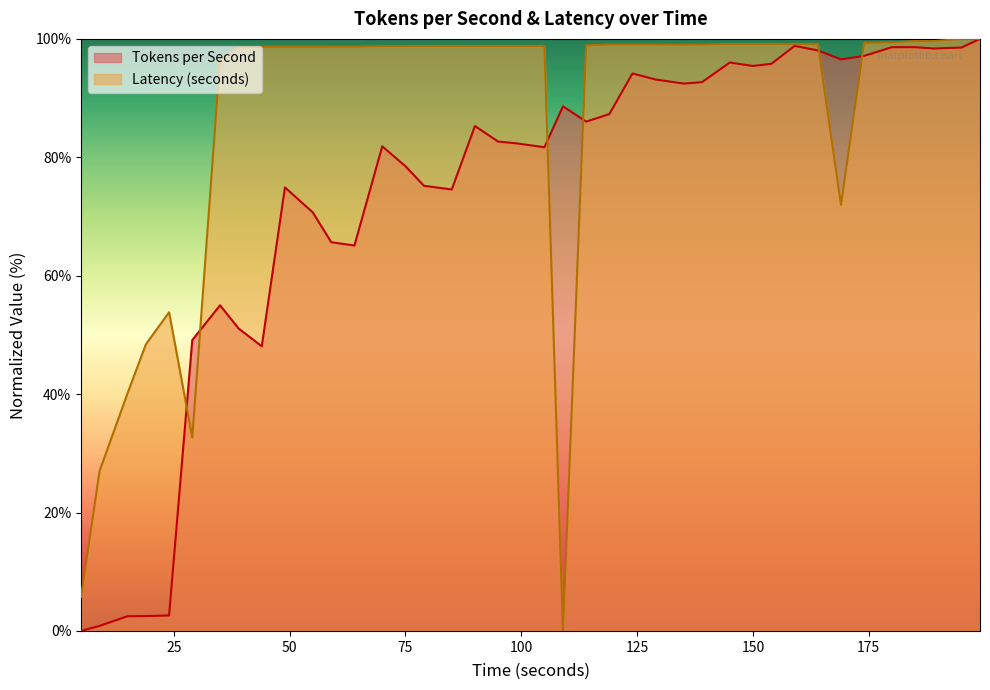

How many intersections are there between Tokens per Second and Latency (seconds)?

6